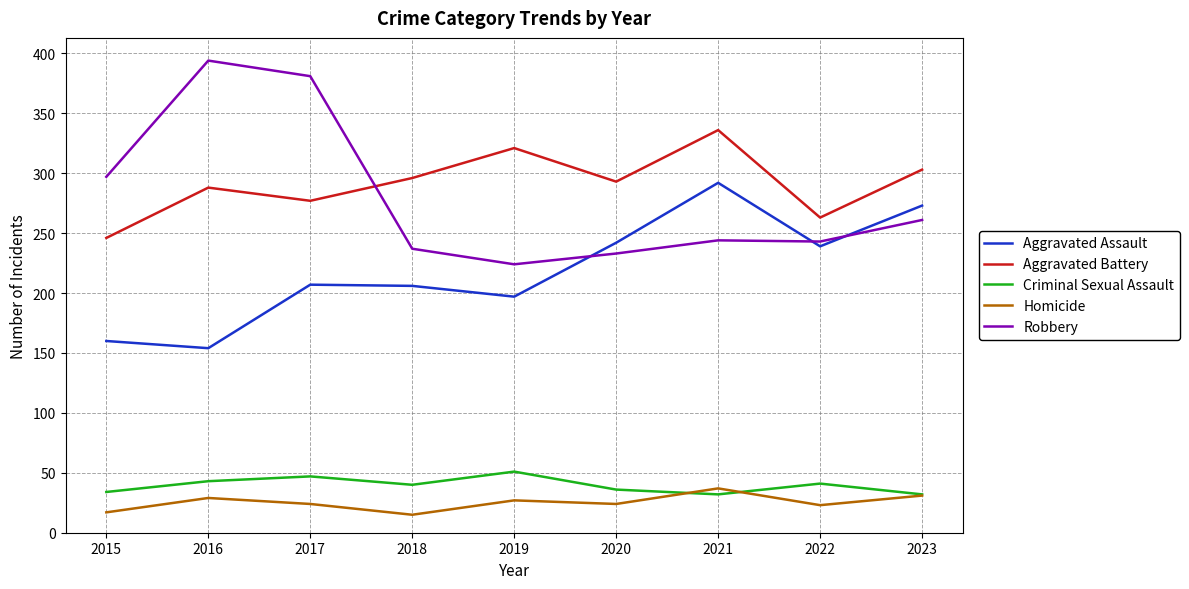

Does the chart have visible grid lines?

Yes